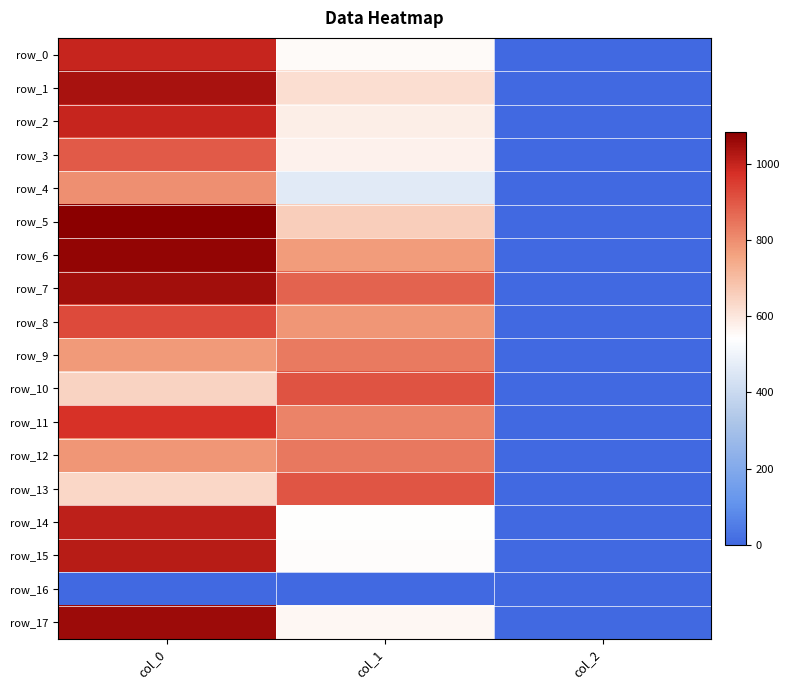

What is the difference between the row_4 values at col_2 and col_0?

794.7